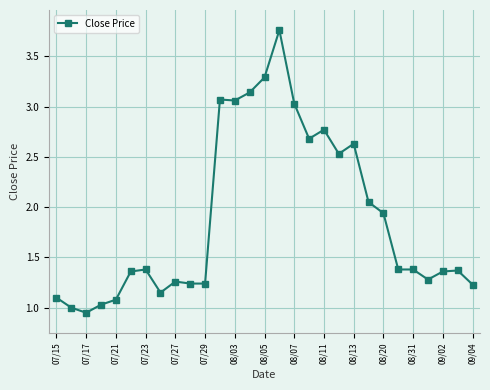

What is the value of the 21st point from the left?

2.6